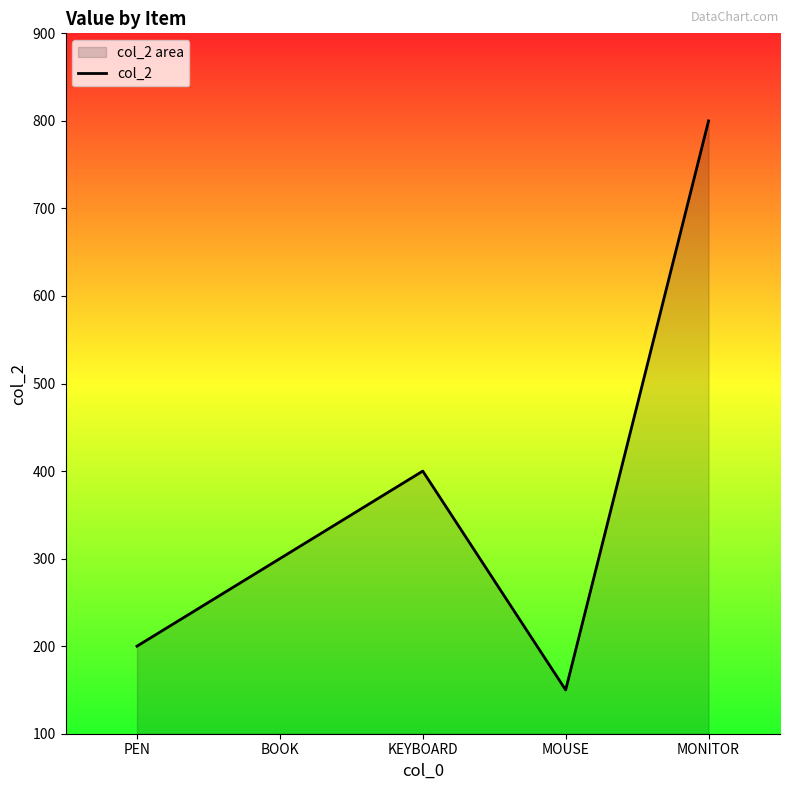

Between BOOK and MONITOR, which is larger?

MONITOR